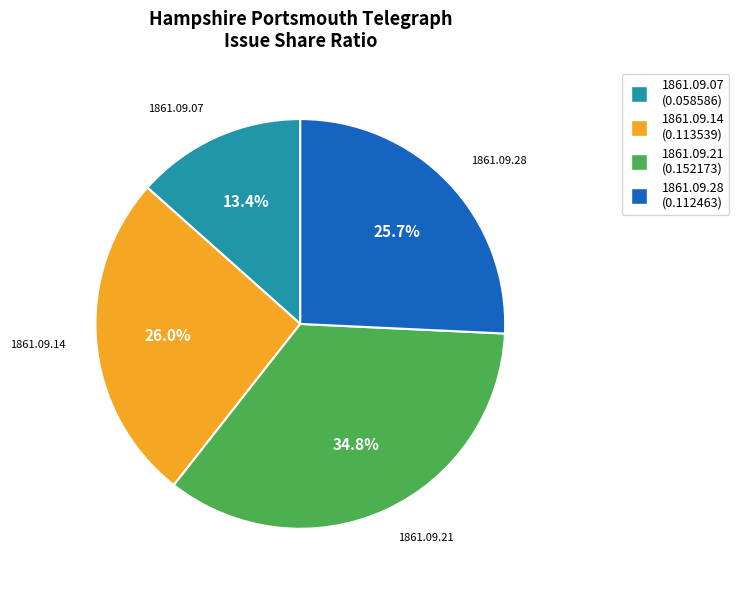

Count the number of slices in the pie.

4